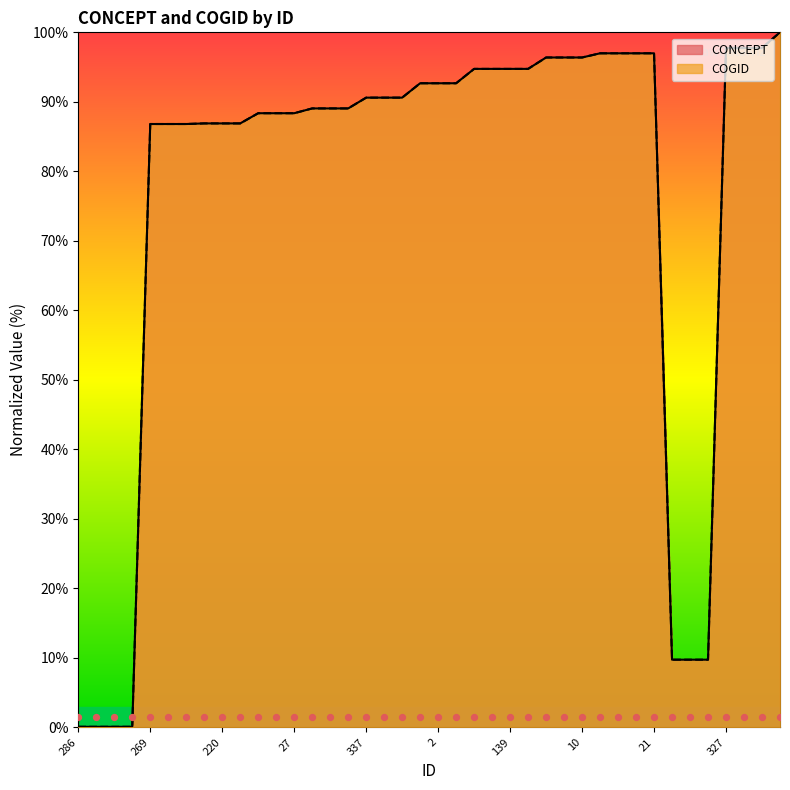

Which series reaches the minimum Y coordinate?

CONCEPT